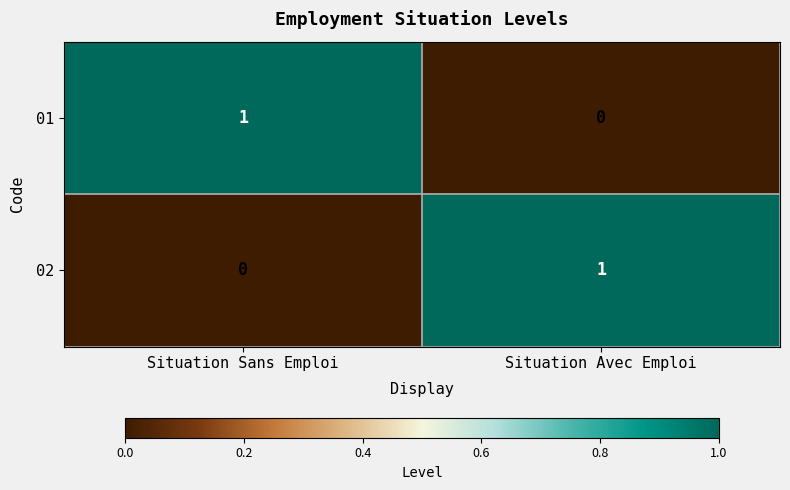

At Situation Sans Emploi, list the series in order from largest to smallest.

01, 02